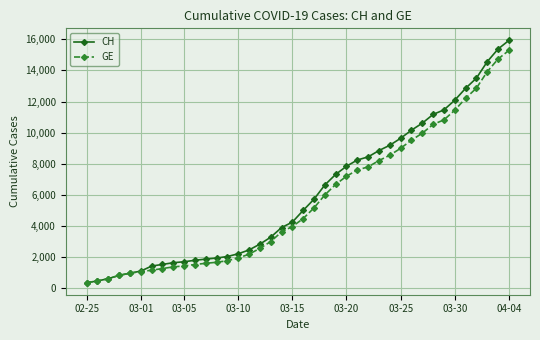

Count the number of categories in the chart.

40